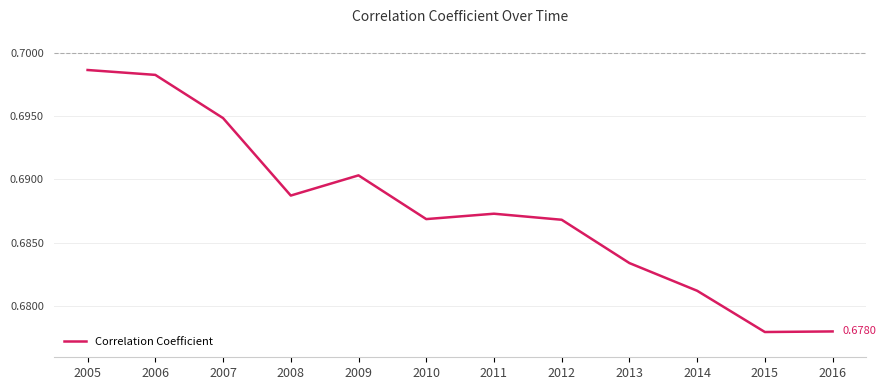

At which category does the chart reach its peak across all series?

2005